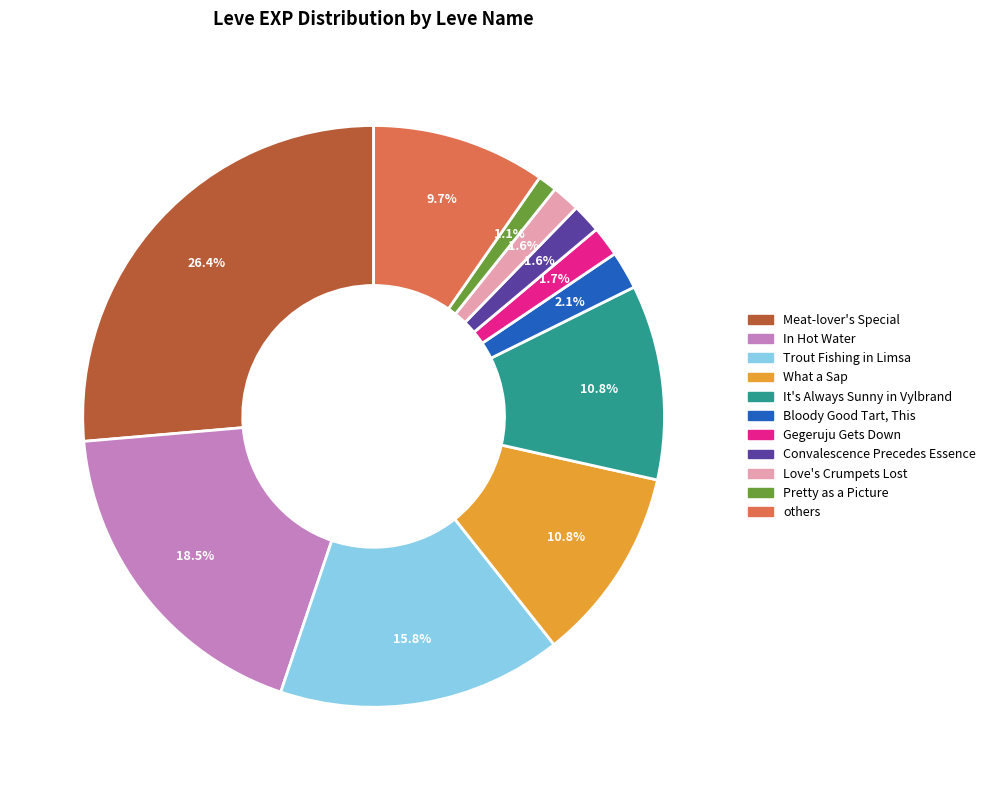

Is there a majority slice in this chart?

No